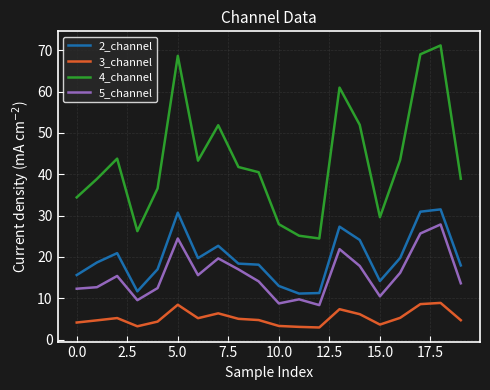

Which series has the largest range (max minus min)?

4_channel